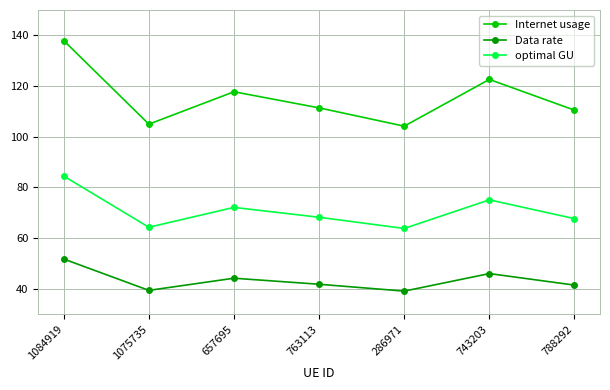

Rank the series by their maximum value, from lowest to highest.

Data rate, optimal GU, Internet usage